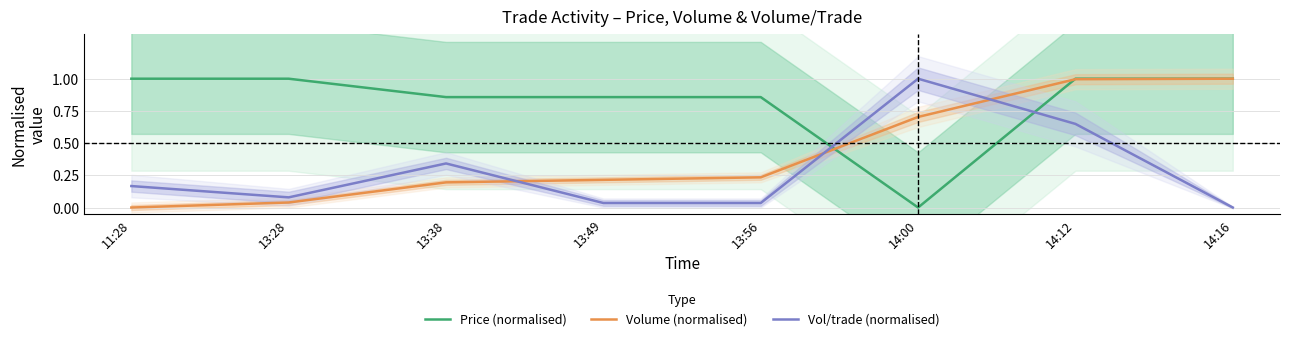

Count the number of categories in the chart.

8